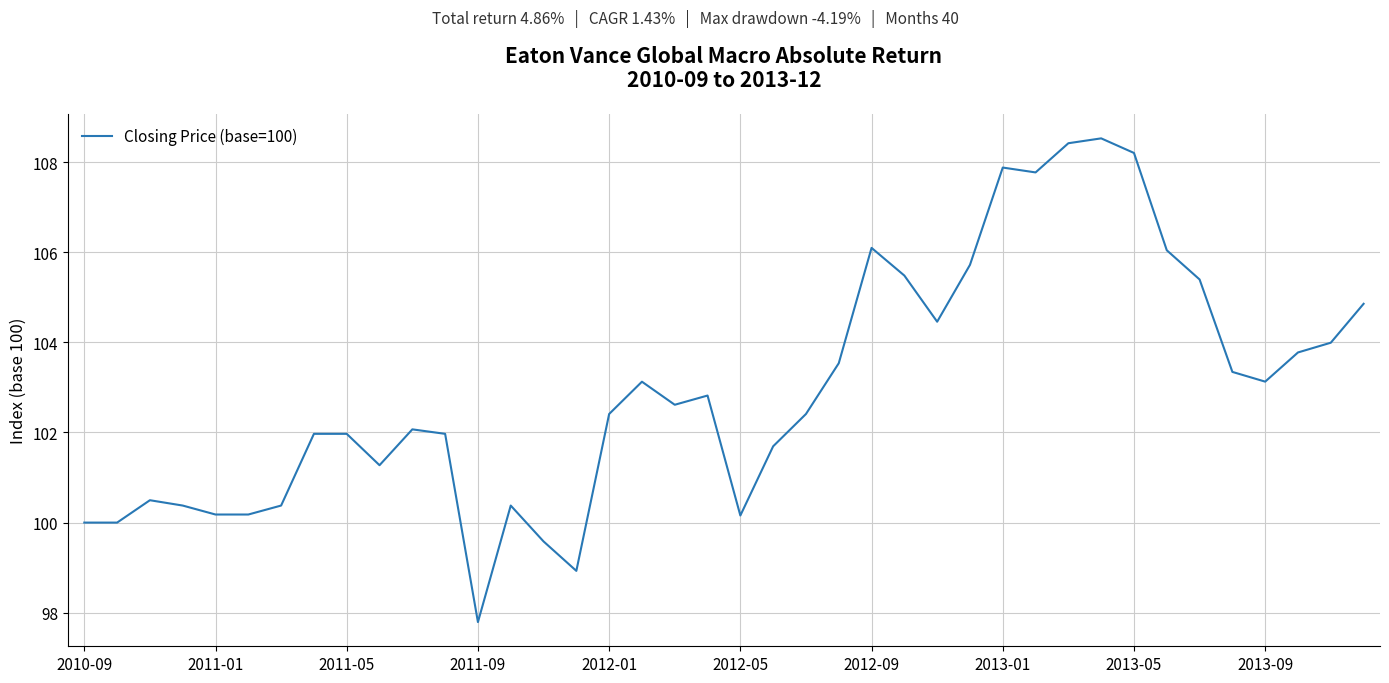

What is the difference between the maximum and minimum values?

10.7